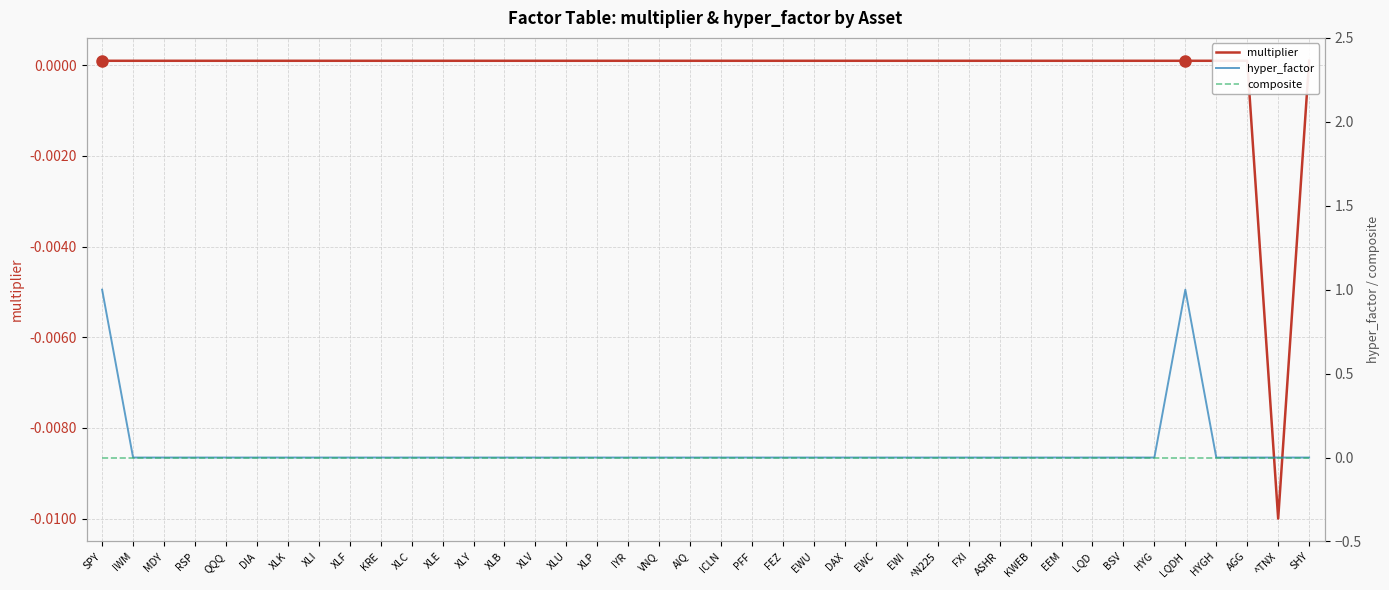

Where is multiplier nearest to the value 0?

SPY